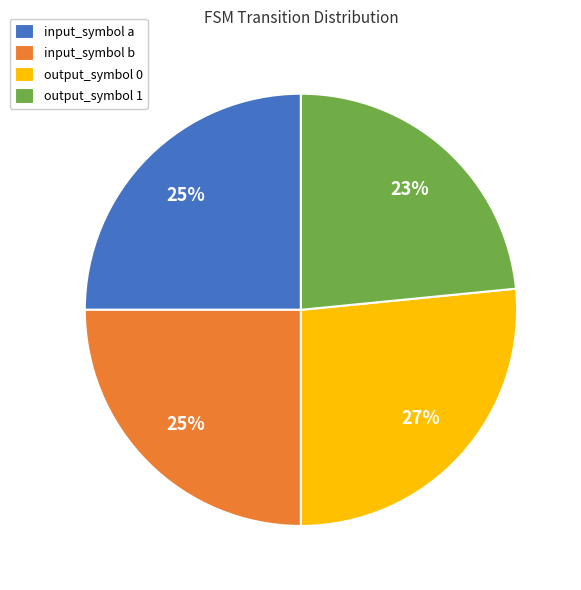

Which category has the biggest portion of the pie?

output_symbol 0